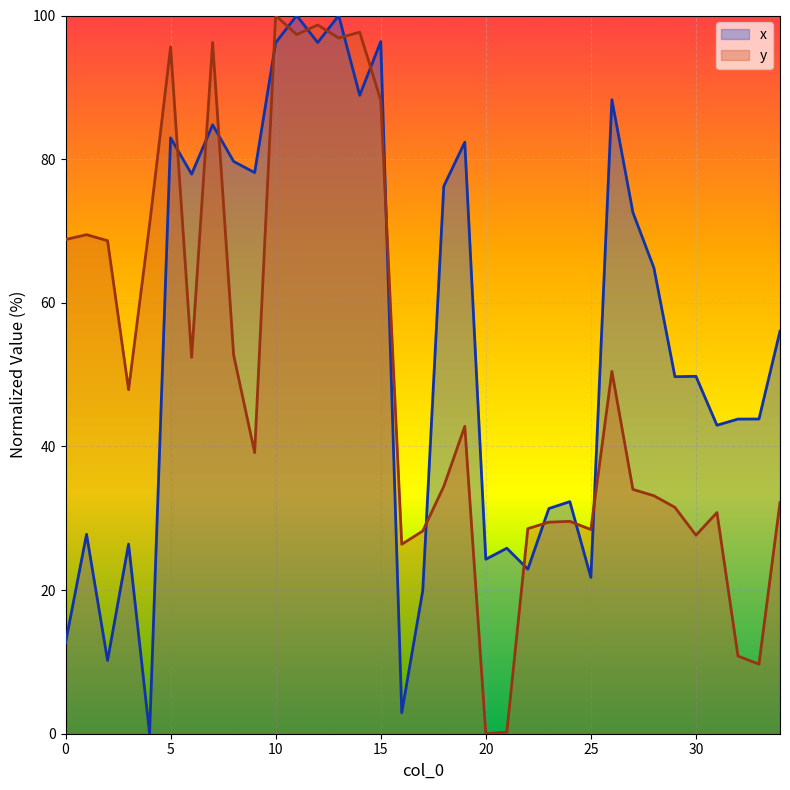

List the labels in order of x value, smallest first.

4, 16, 2, 0, 17, 25, 22, 20, 21, 3, 1, 23, 24, 31, 32, 33, 29, 30, 34, 28, 27, 18, 6, 9, 8, 19, 5, 7, 26, 14, 10, 12, 15, 11, 13